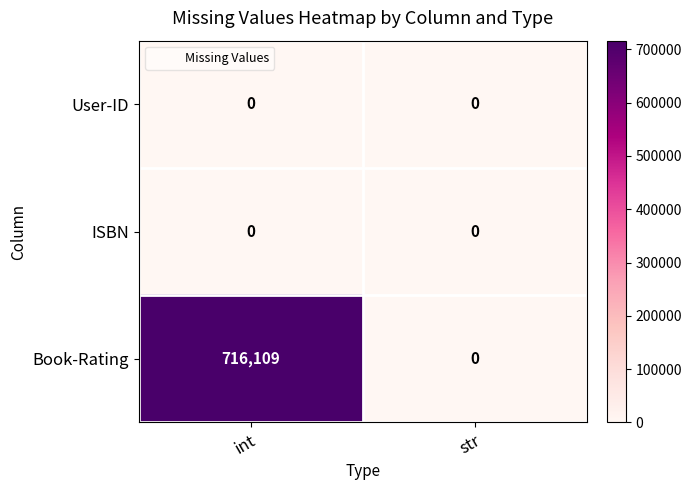

What is the sum of all Book-Rating values?

716109